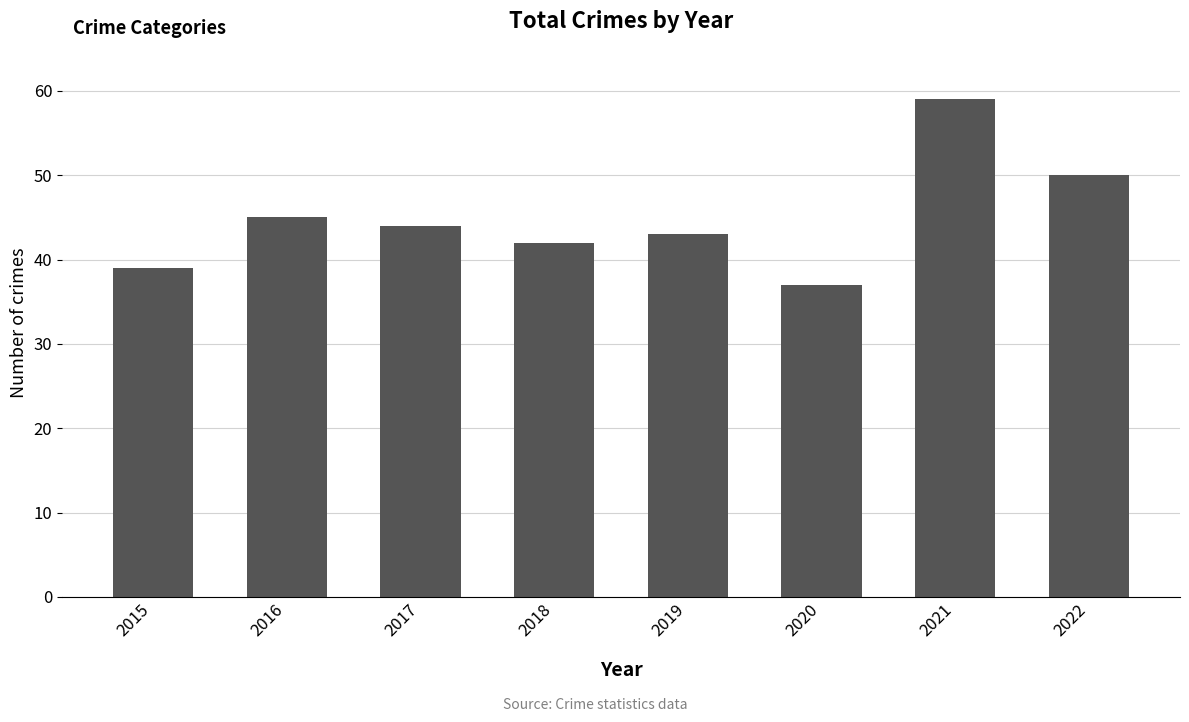

What value does the data have at 2018?

42